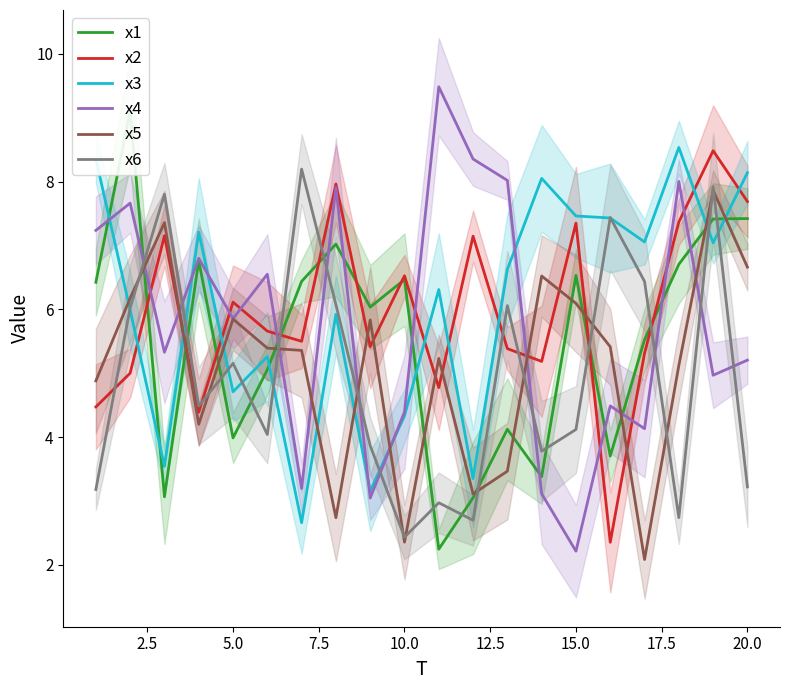

True or false: x6 has more than 0 interior local peaks.

True